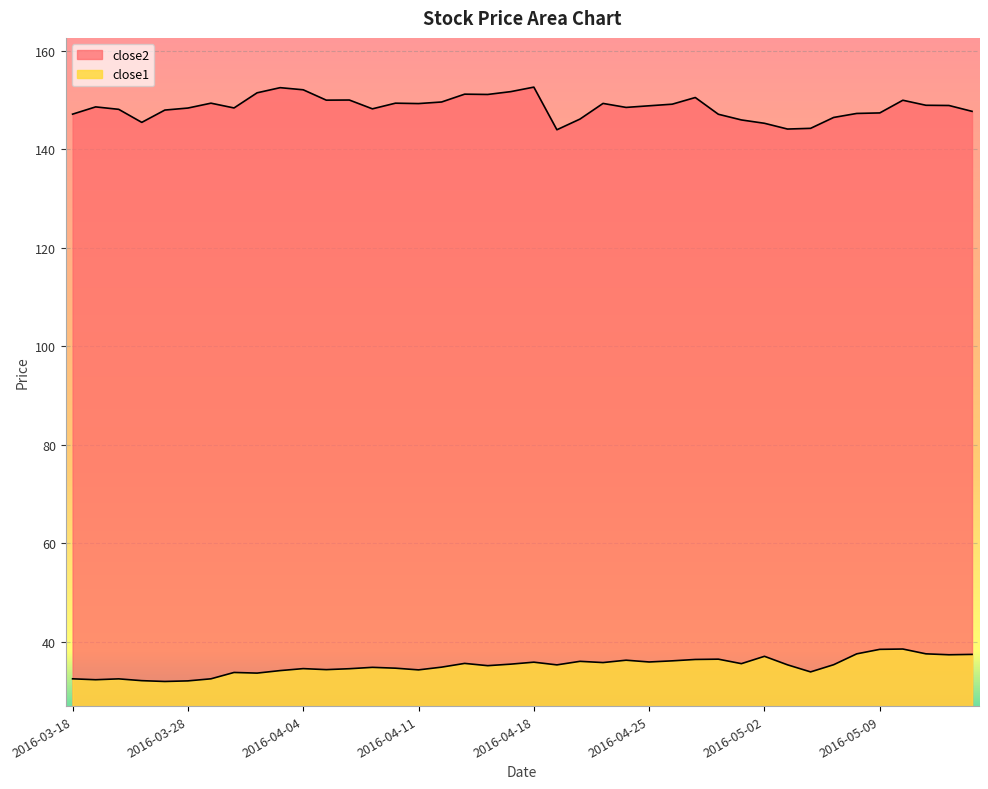

What is the total value across all series at 2016-04-19?

179.2